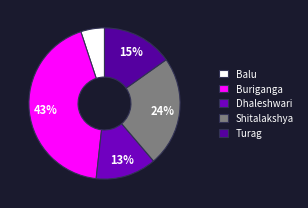

To the nearest percent, what portion does Dhaleshwari represent?

13%